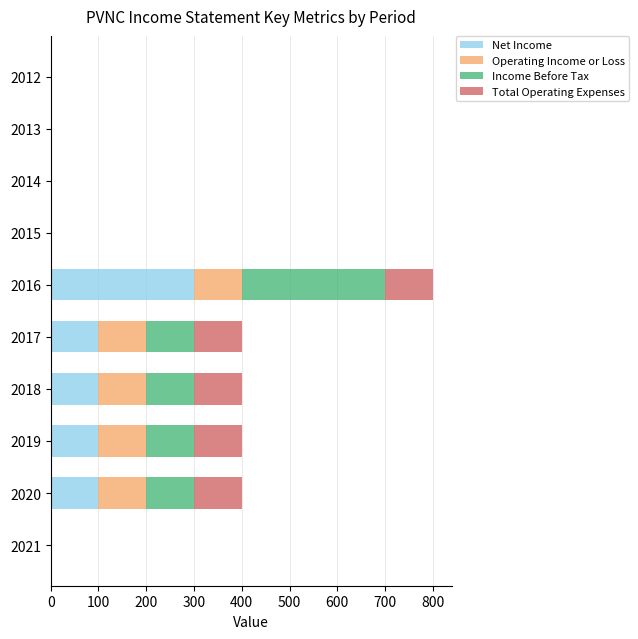

Is it true that Net Income equals 100 at 2018?

True